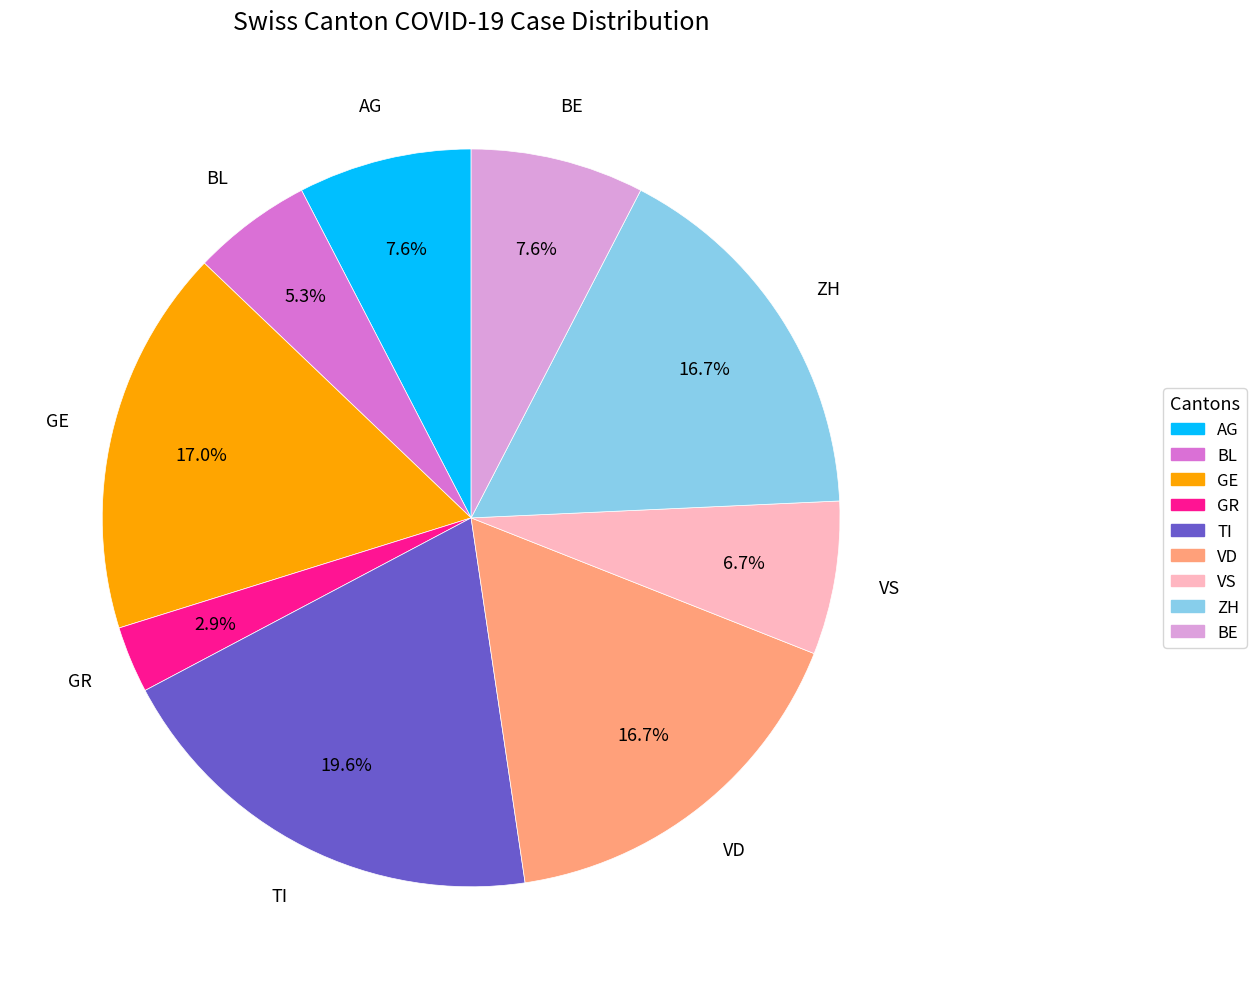

What percentage is NOT represented by GR?

97.1%